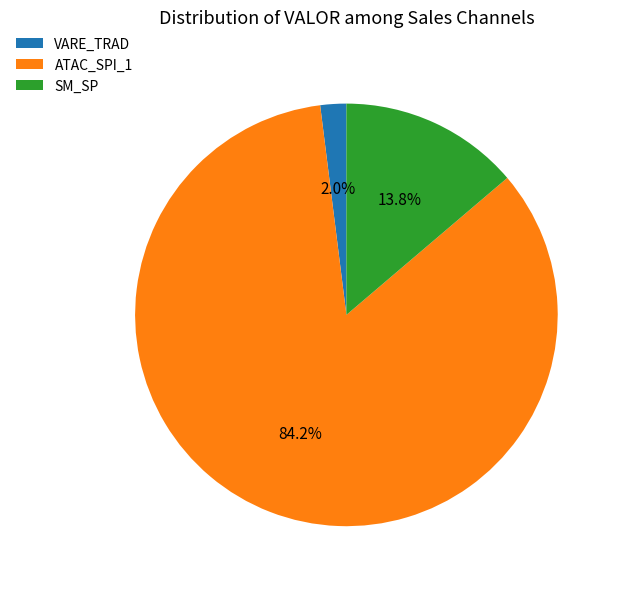

Rank the categories by value from highest to lowest.

ATAC_SPI_1, SM_SP, VARE_TRAD